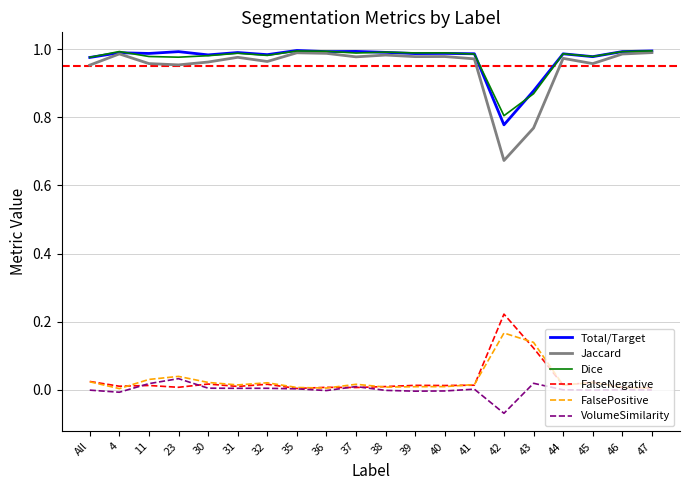

At which label does Dice reach its minimum?

42